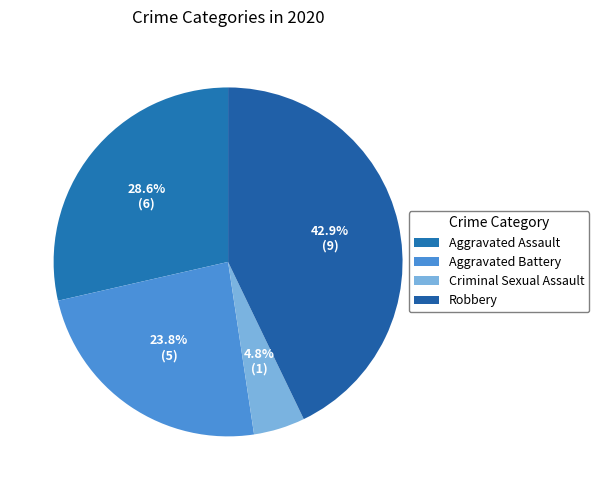

How many segments does this pie chart have?

4